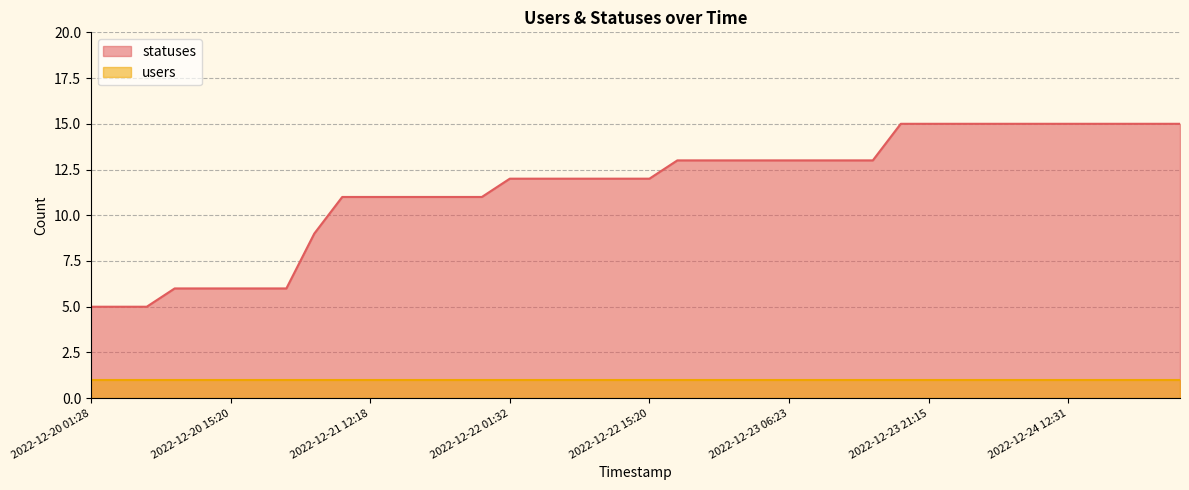

Which category has the lowest value across all series?

2022-12-20 01:28